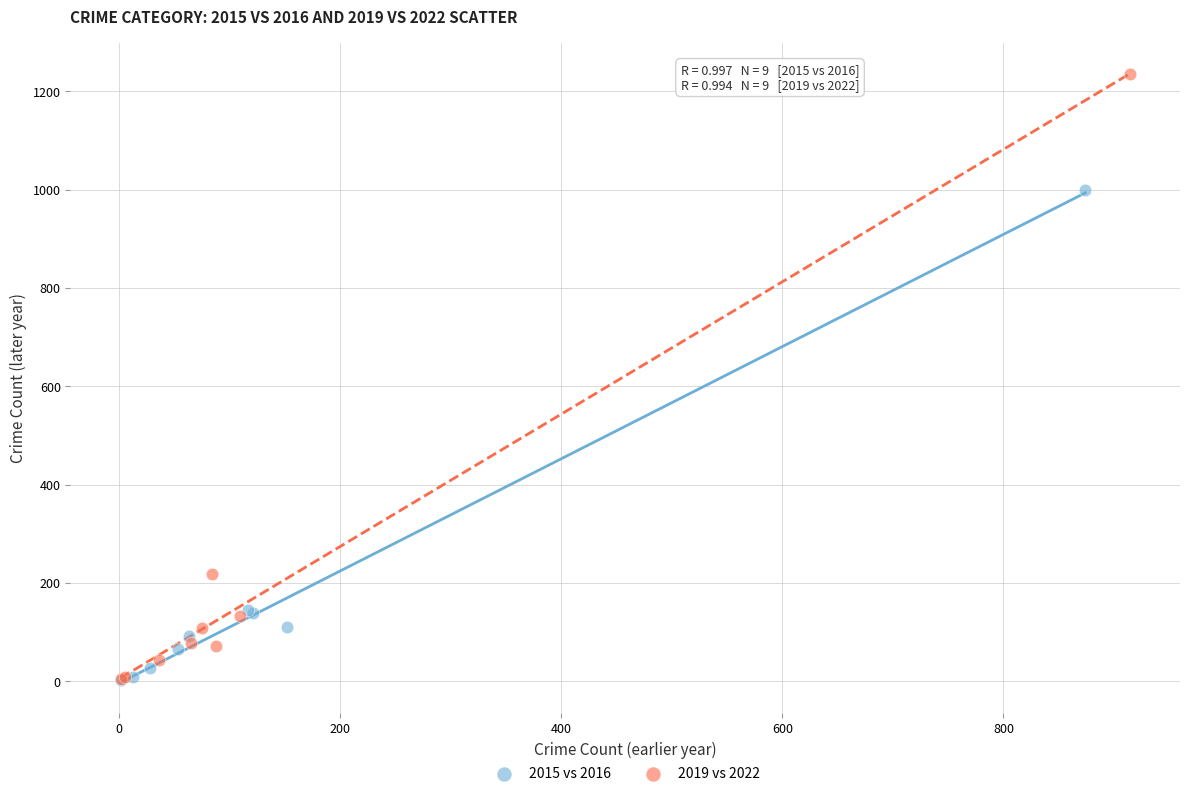

What are all the series names shown in the legend?

2015 vs 2016, 2019 vs 2022